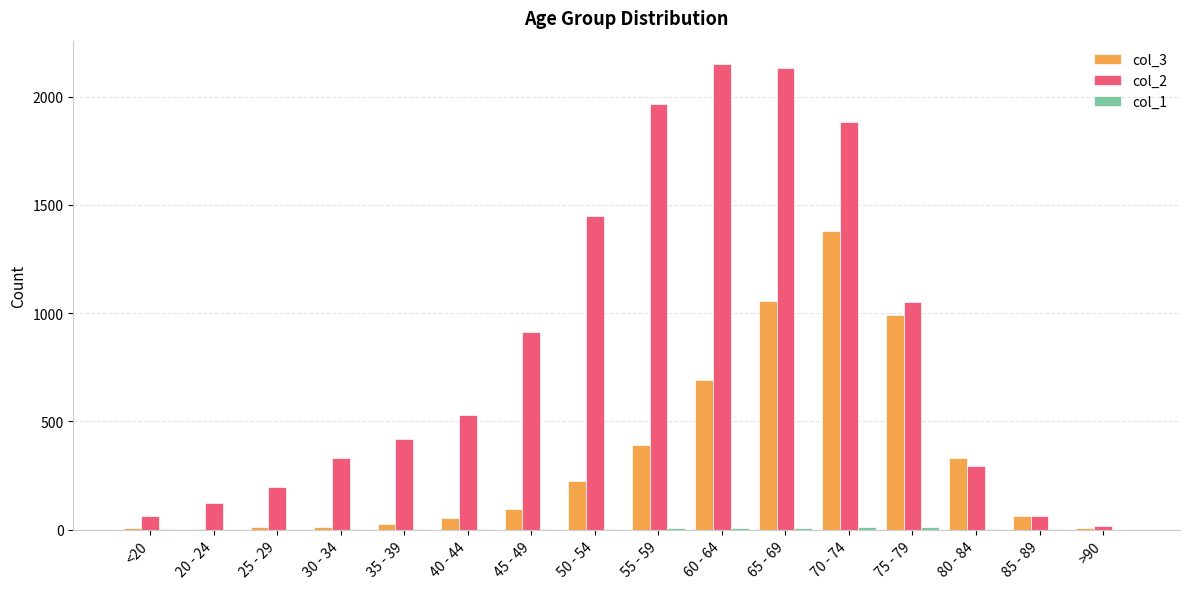

At which category is the sum across all series the highest?

70 - 74